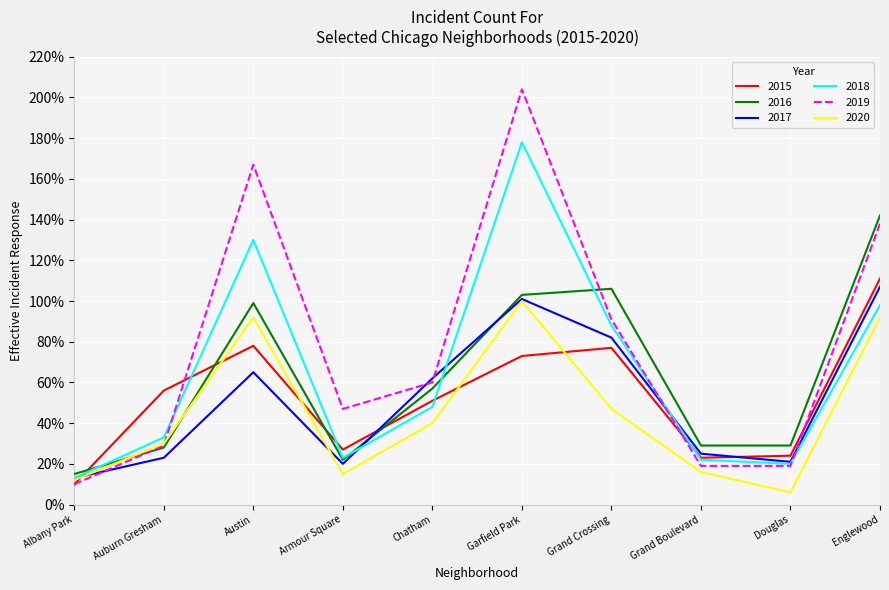

At which category is the sum across all series the highest?

Garfield Park